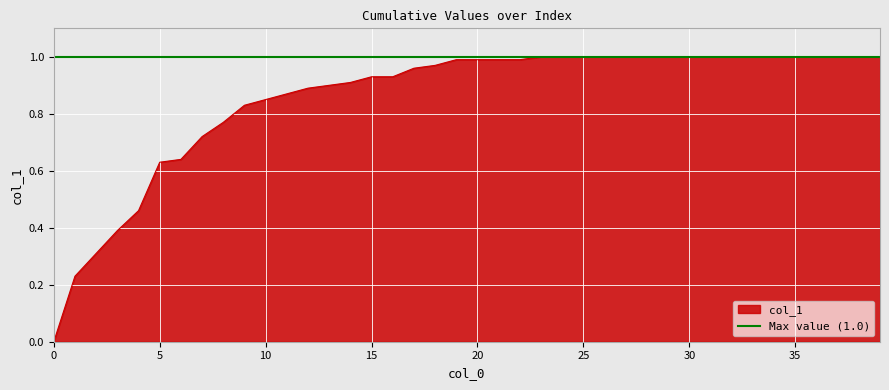

What is the value of the 28th point from the left?

1.0